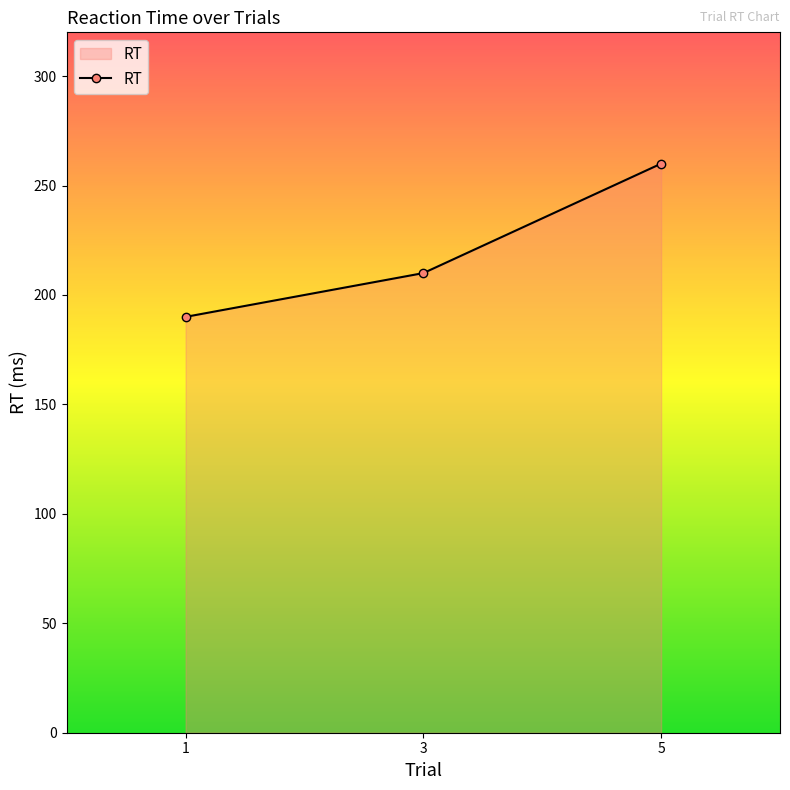

Which label corresponds to the smallest value in the chart?

1